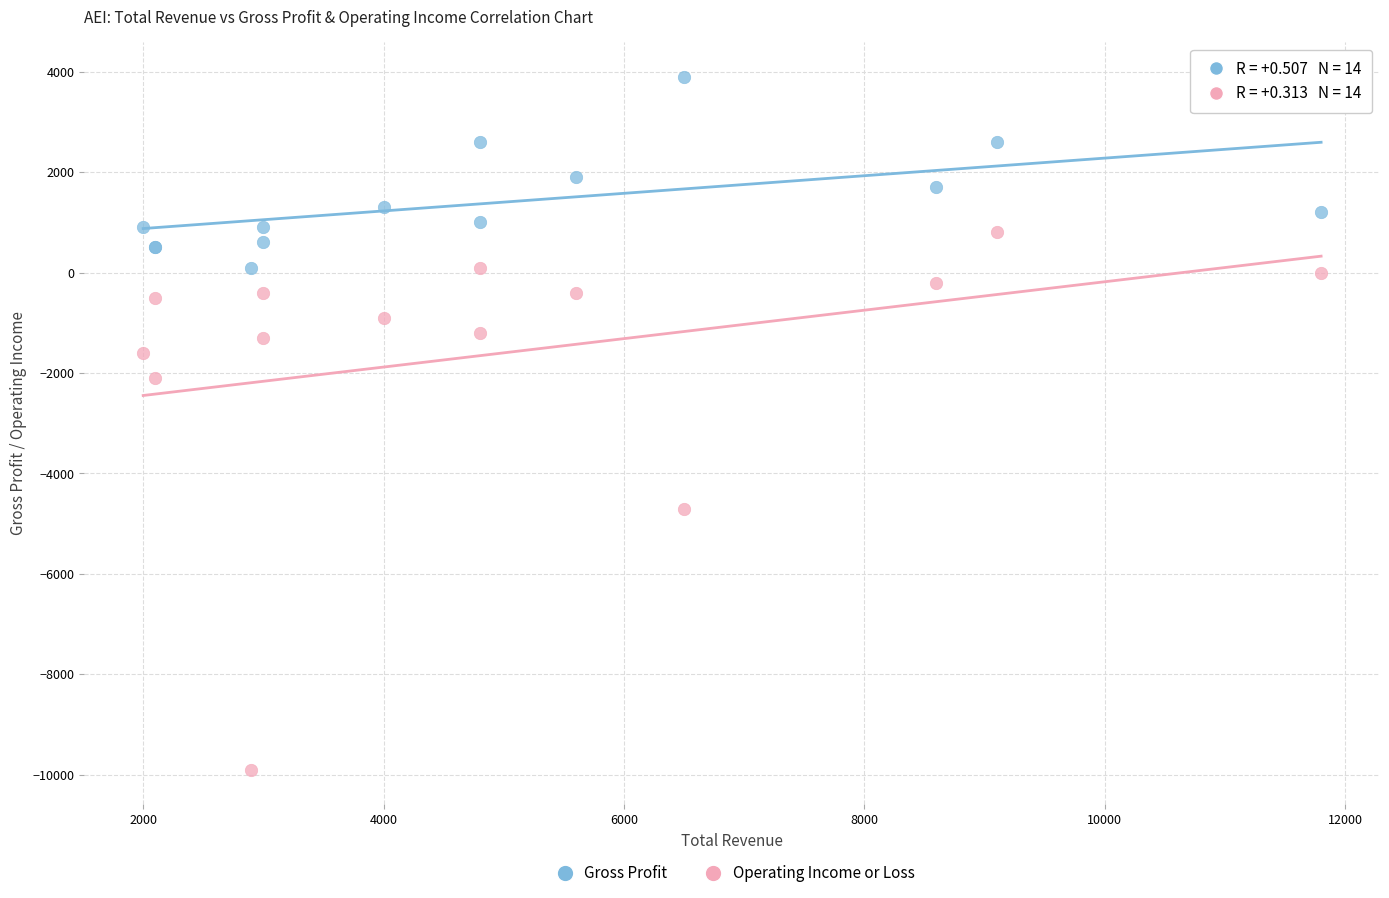

Which series has the widest spread of Y values?

Operating Income or Loss